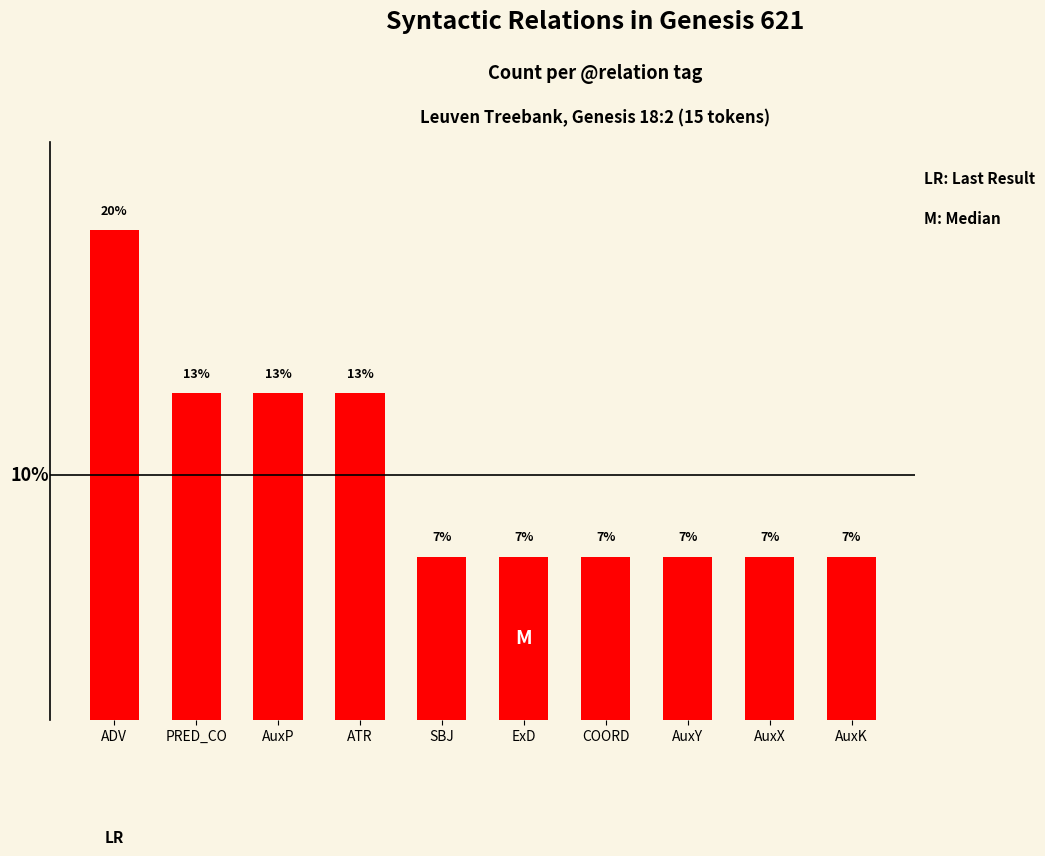

Rank the categories by value from highest to lowest.

ADV, PRED_CO, AuxP, ATR, SBJ, ExD, COORD, AuxY, AuxX, AuxK